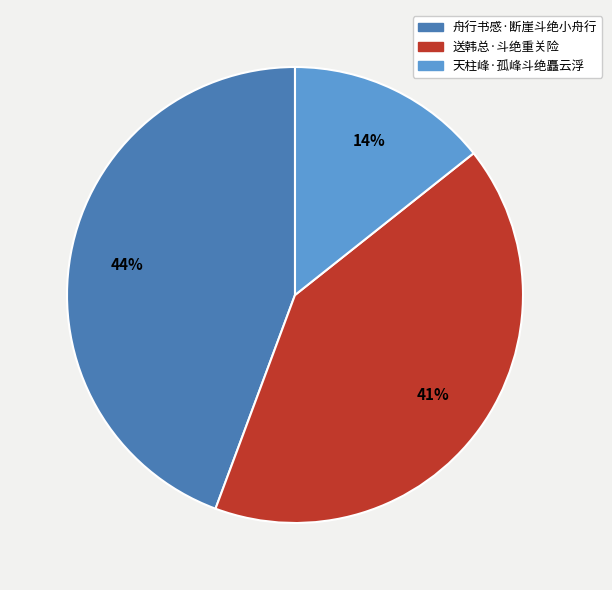

Approximately how many times larger is the value at 舟行书感·断崖斗绝小舟行 compared to 送韩总·斗绝重关险?

1.1